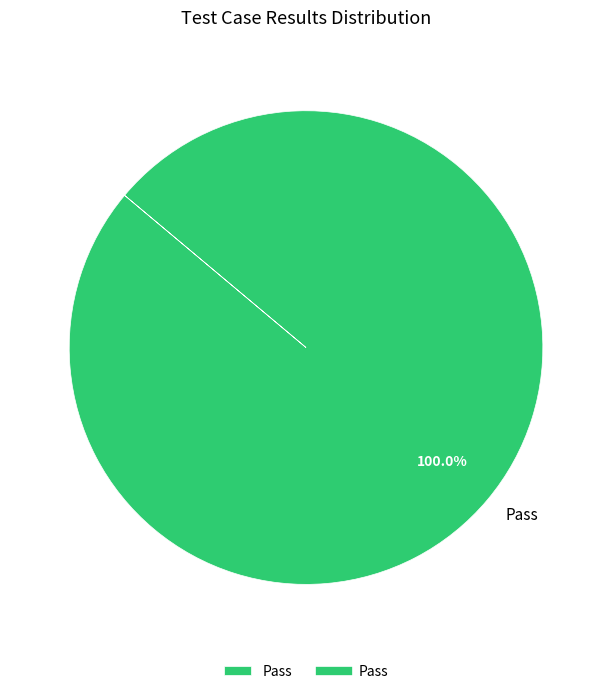

Rank the categories by value from highest to lowest.

Pass